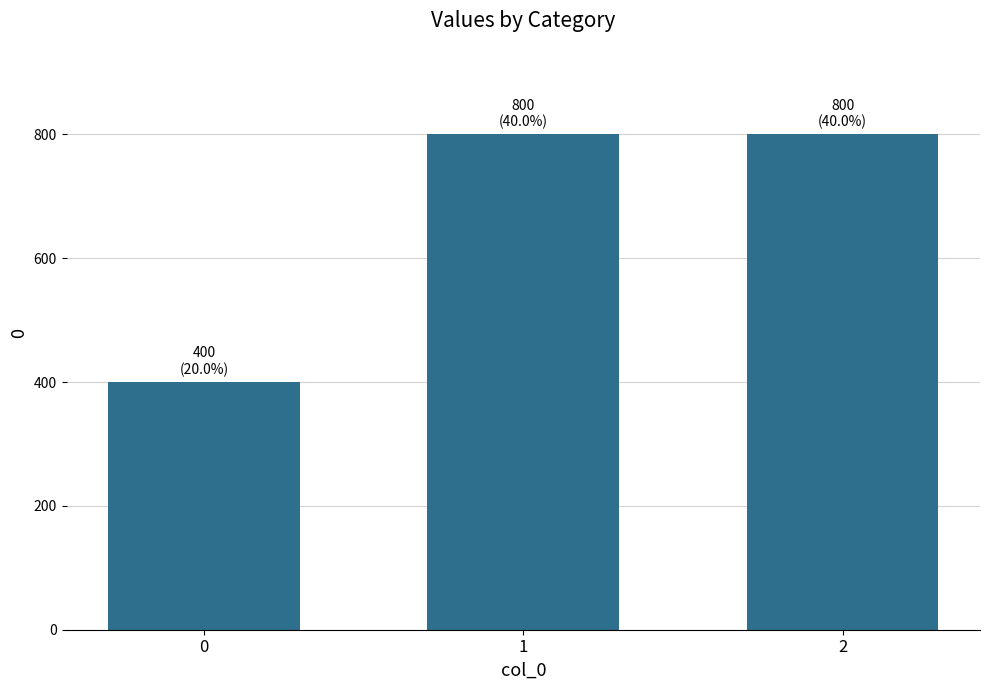

Reading left to right, what are all the values shown in this chart?

0=400	1=800	2=800